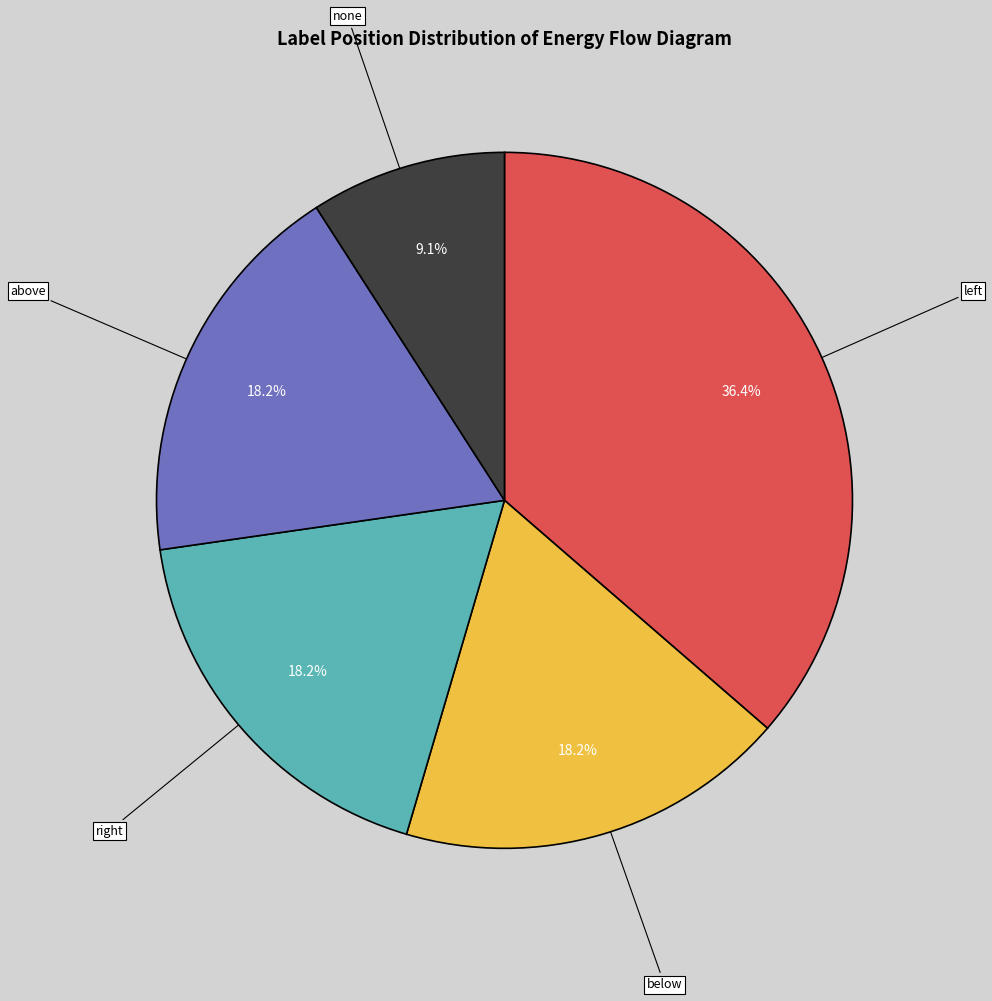

Is there a majority slice in this chart?

No